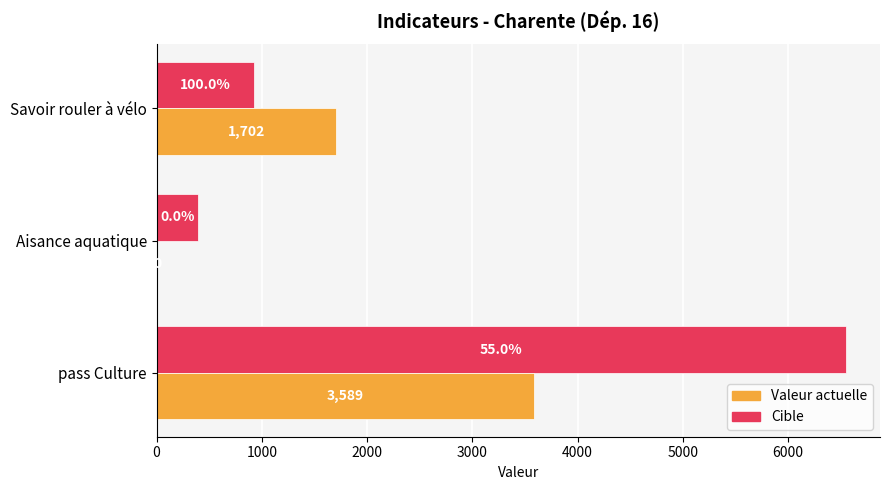

At which category is the sum across all series the highest?

pass Culture